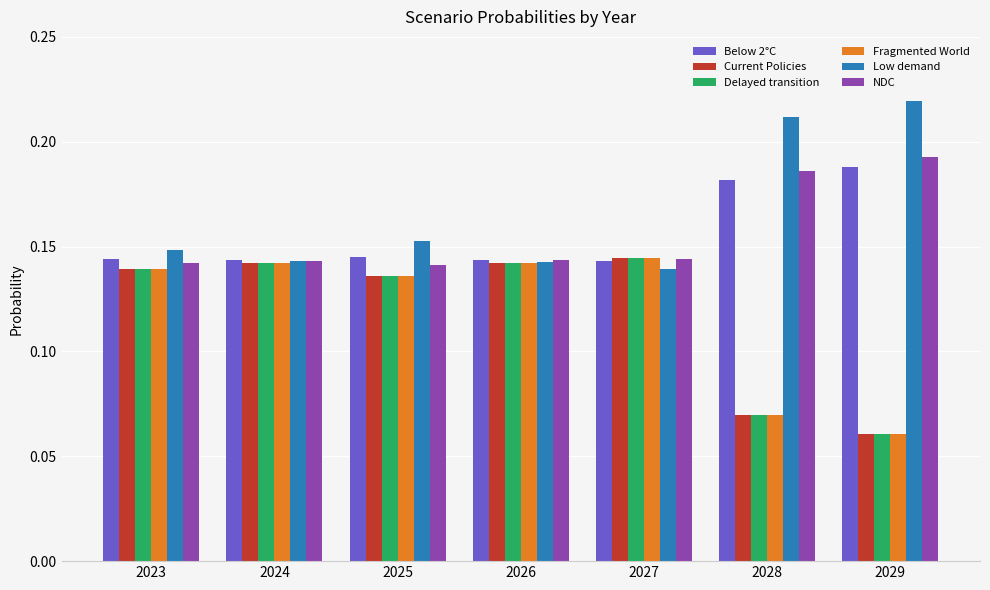

What is the sum of the NDC values at 2029 and 2028?

0.4